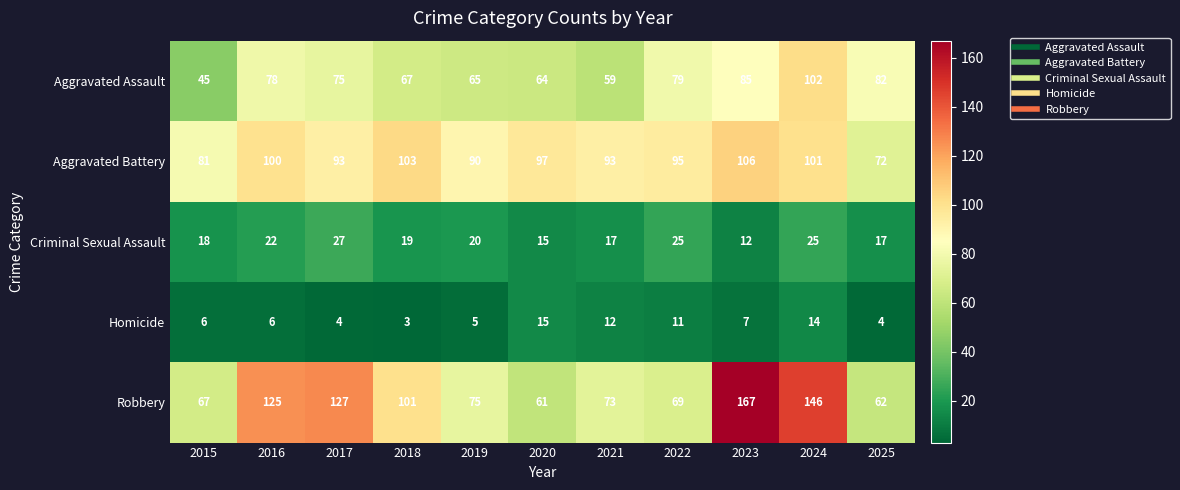

Rank the series by their maximum value, from lowest to highest.

Homicide, Criminal Sexual Assault, Aggravated Assault, Aggravated Battery, Robbery